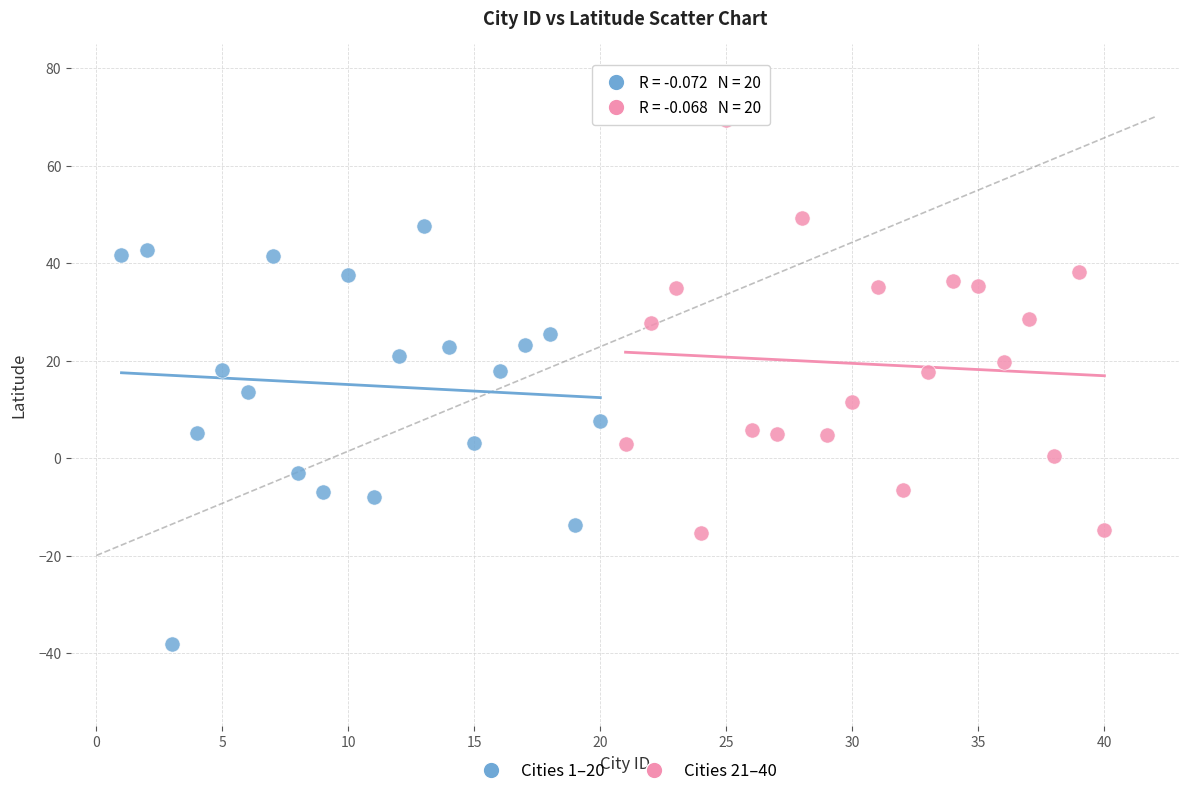

What are all the series names shown in the legend?

Cities 1–20, Cities 21–40